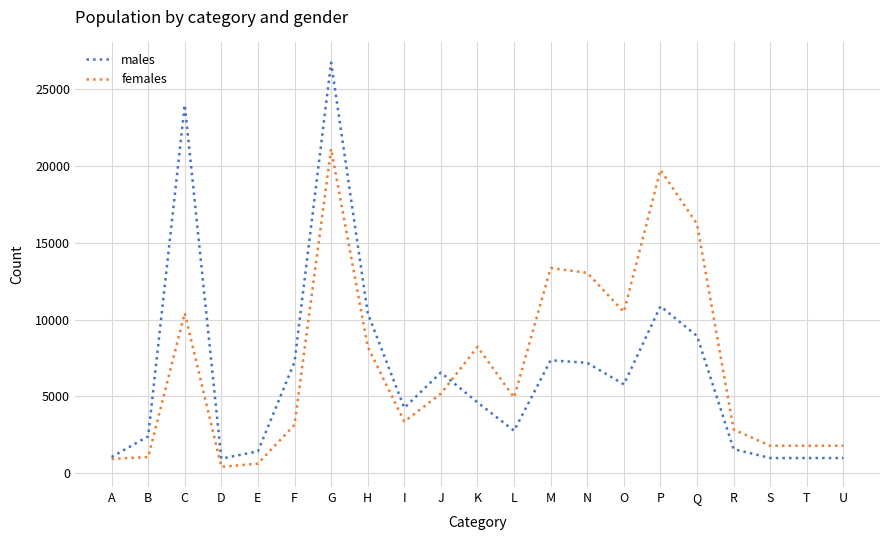

Which series has the largest range (max minus min)?

males